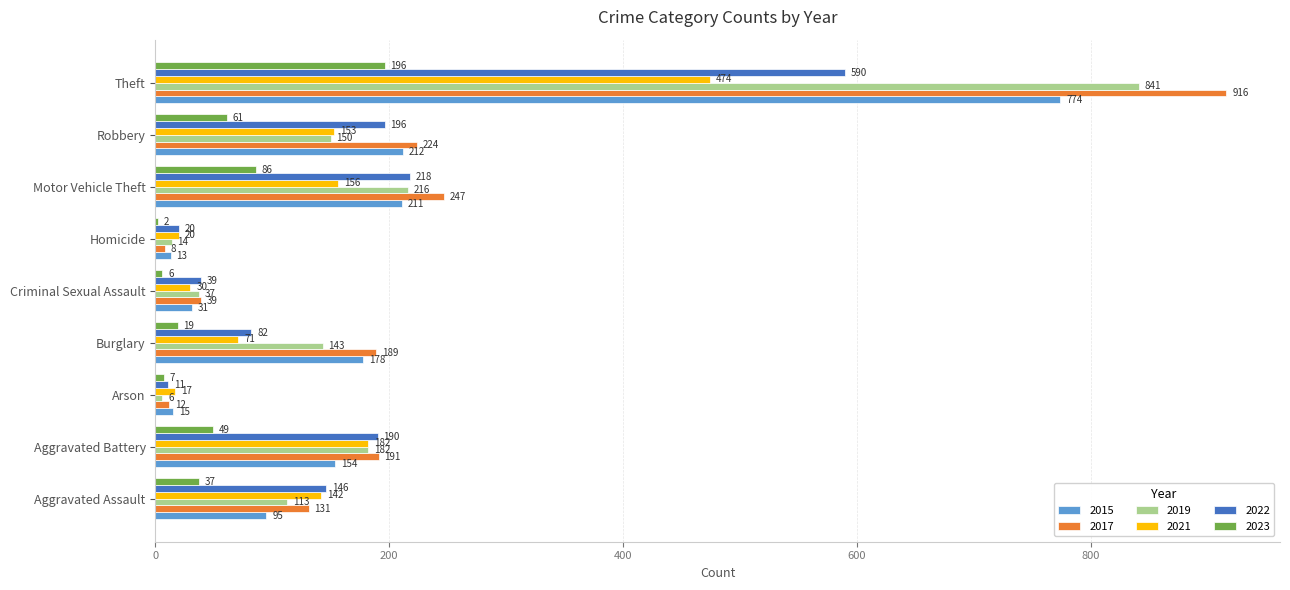

How many categories are shown in the chart?

9